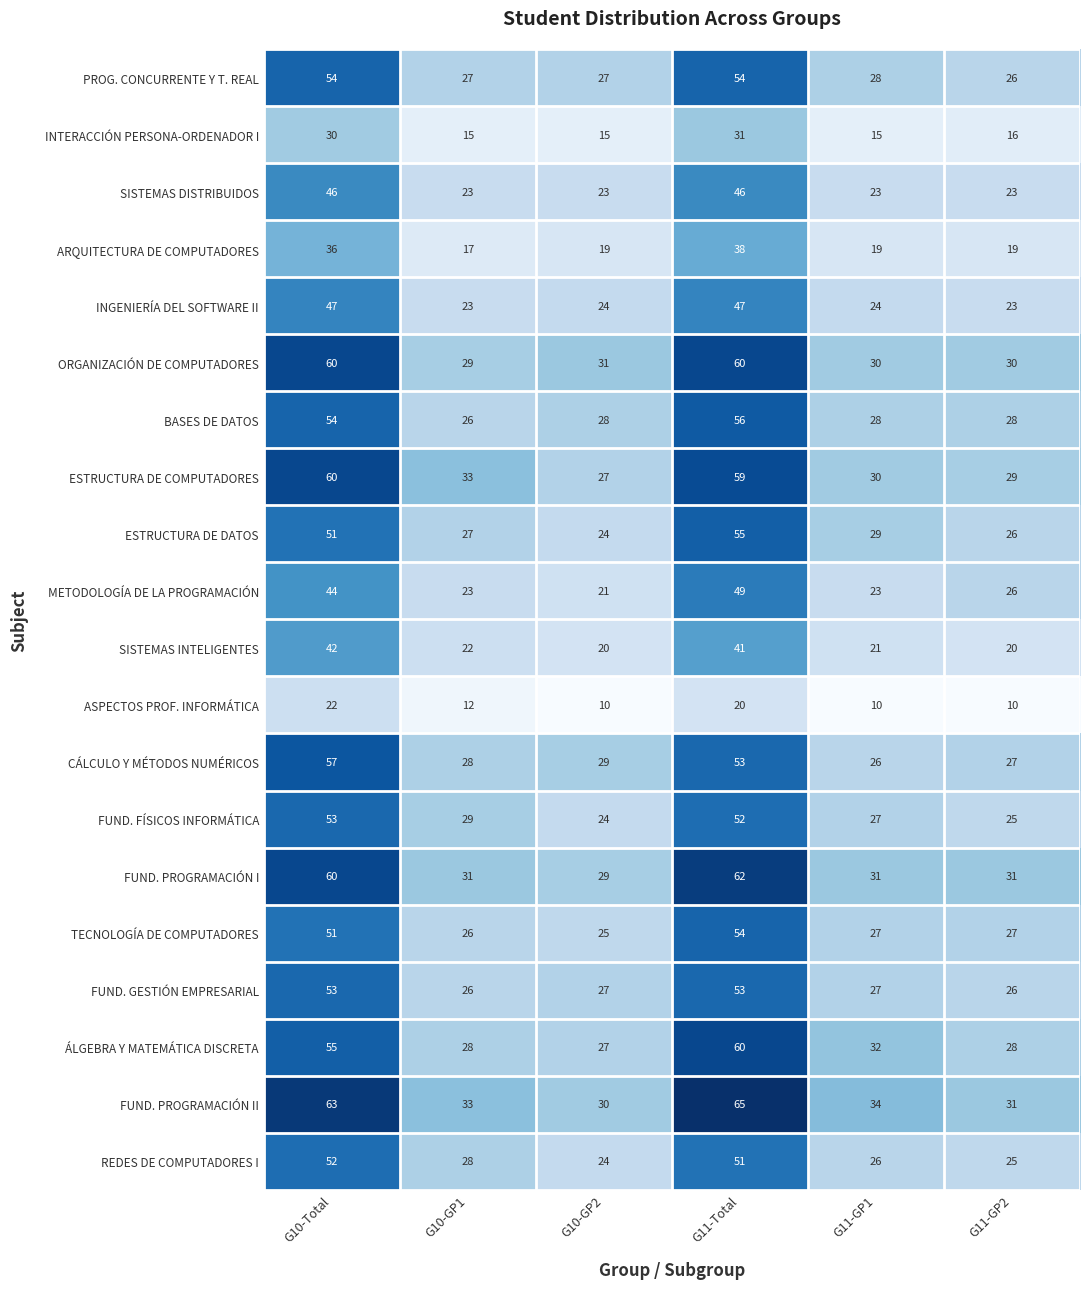

Between G10-Total and G11-GP1, which series saw the biggest shift?

CÁLCULO Y MÉTODOS NUMÉRICOS